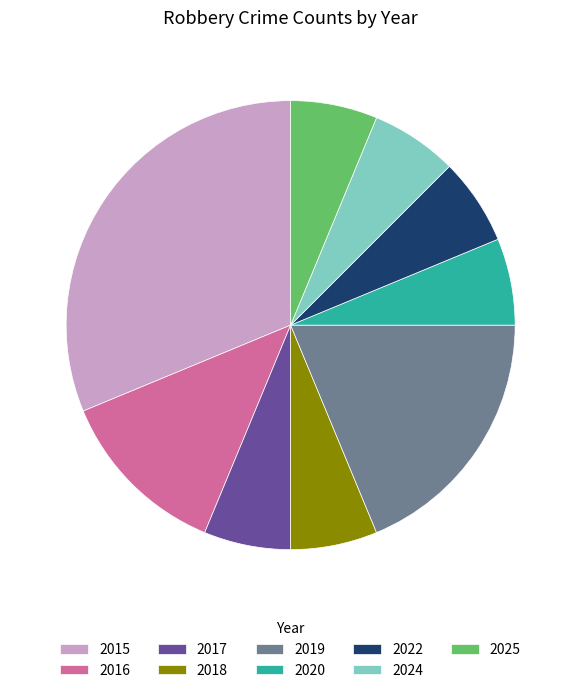

Approximately how many times larger is the value at 2016 compared to 2022?

2.0